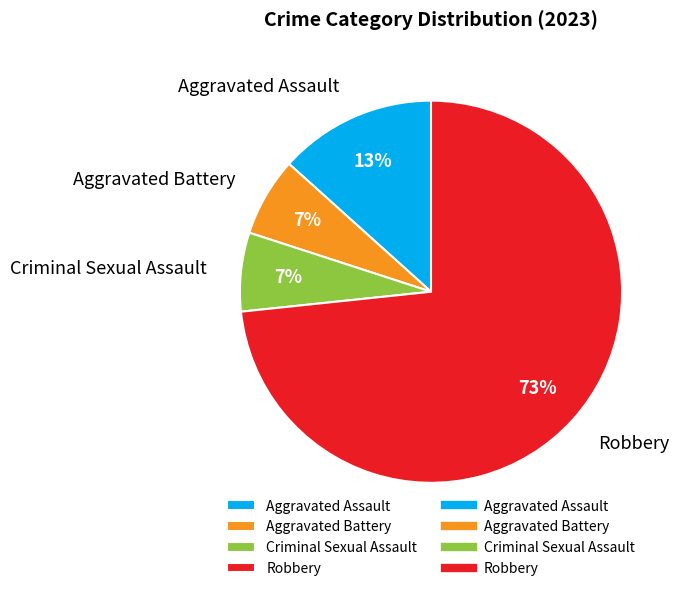

What percentage is the Aggravated Battery slice, to the nearest percent?

7%